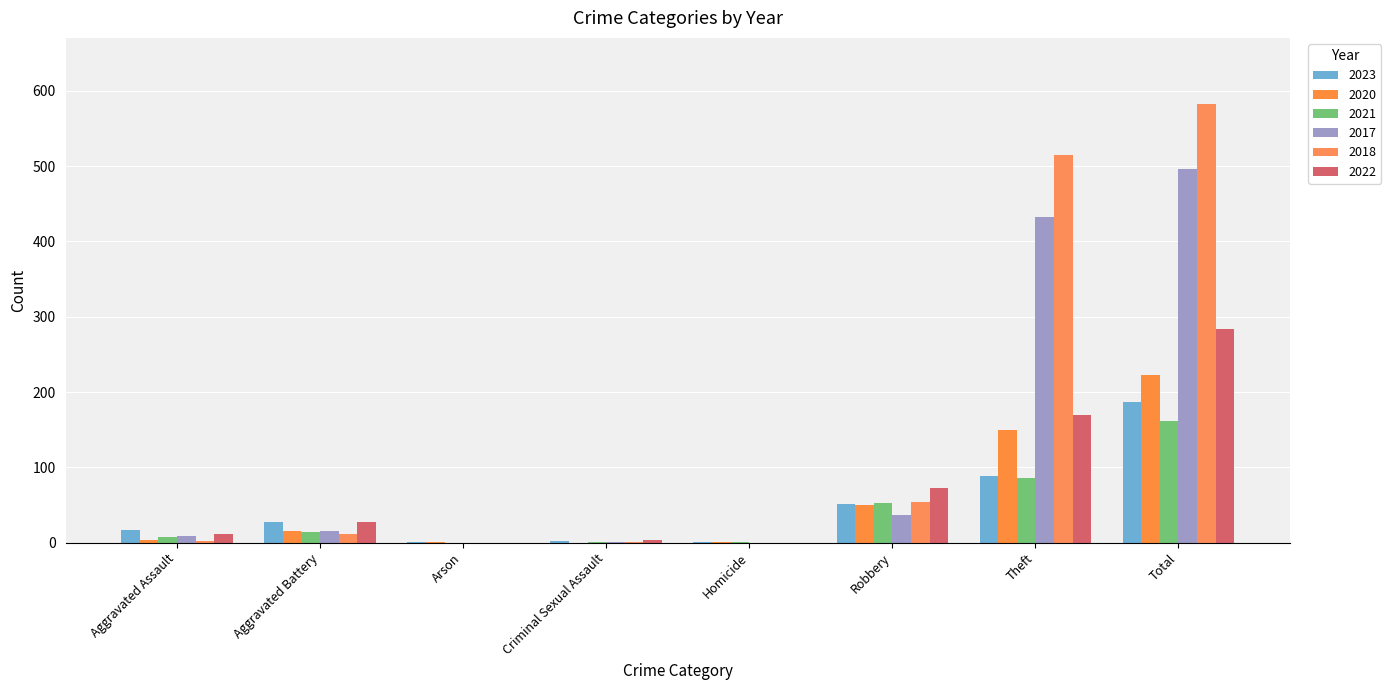

Is it true that 2018 equals 54 at Robbery?

True